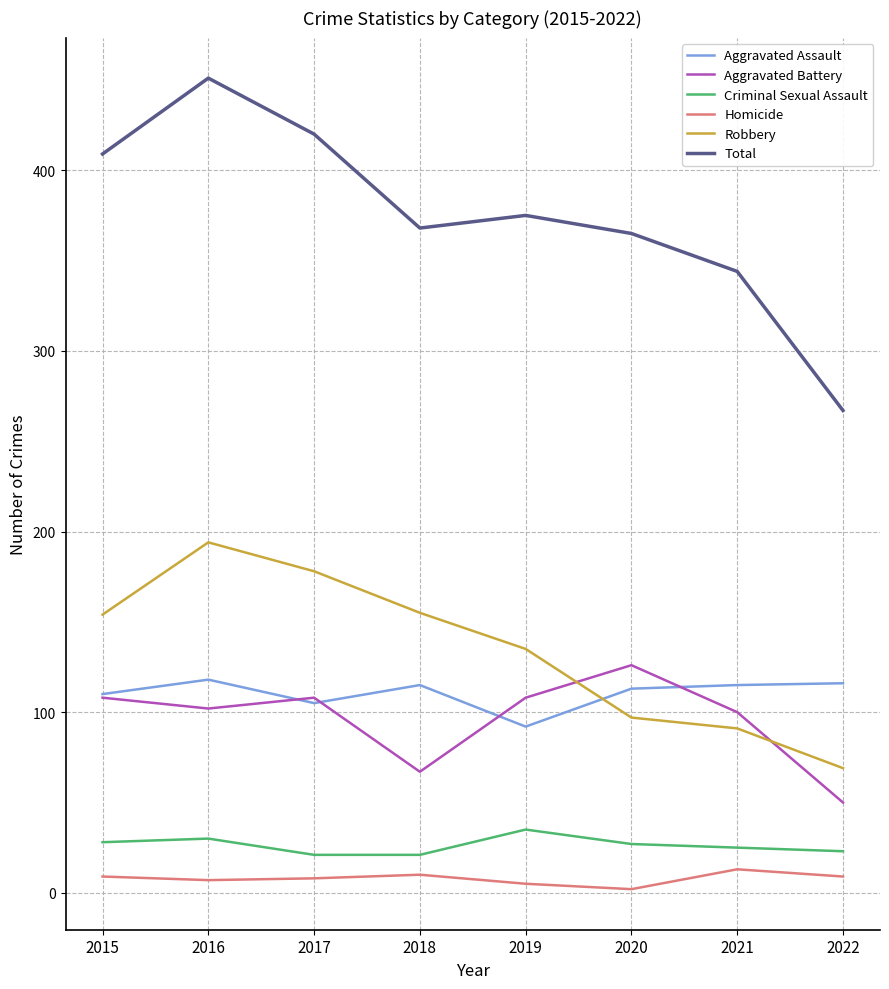

Which series has the largest range (max minus min)?

Total